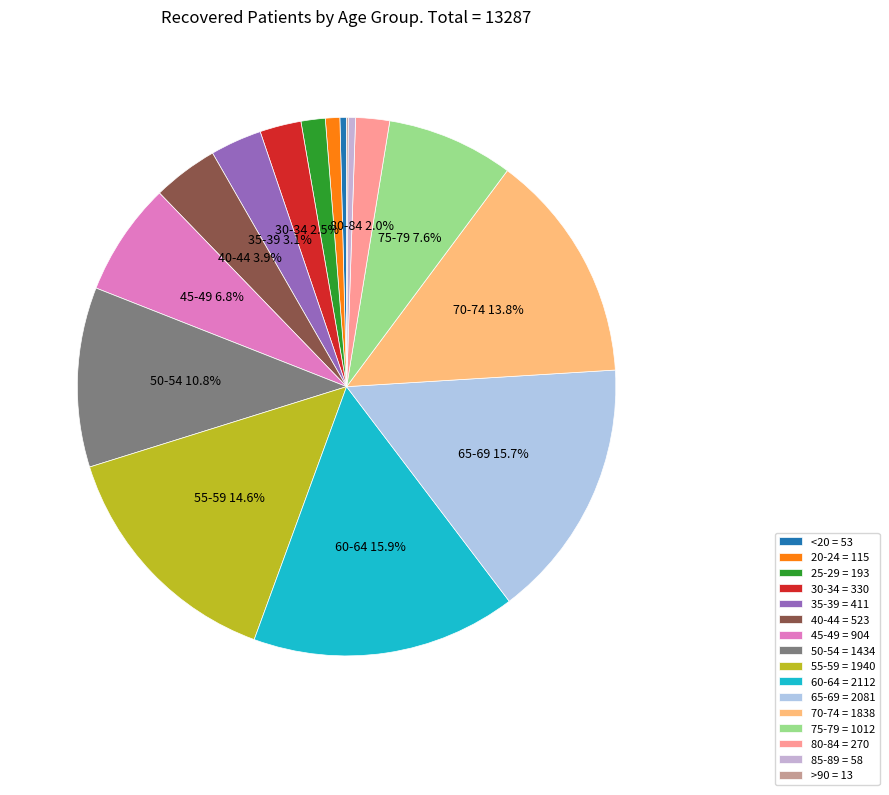

Rank the categories by value from lowest to highest.

>90, <20, 85-89, 20-24, 25-29, 80-84, 30-34, 35-39, 40-44, 45-49, 75-79, 50-54, 70-74, 55-59, 65-69, 60-64